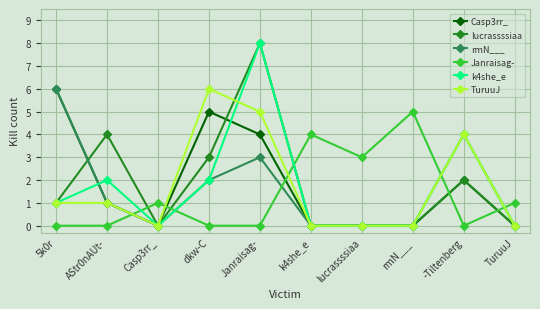

What is the sum of all TuruuJ values?

17